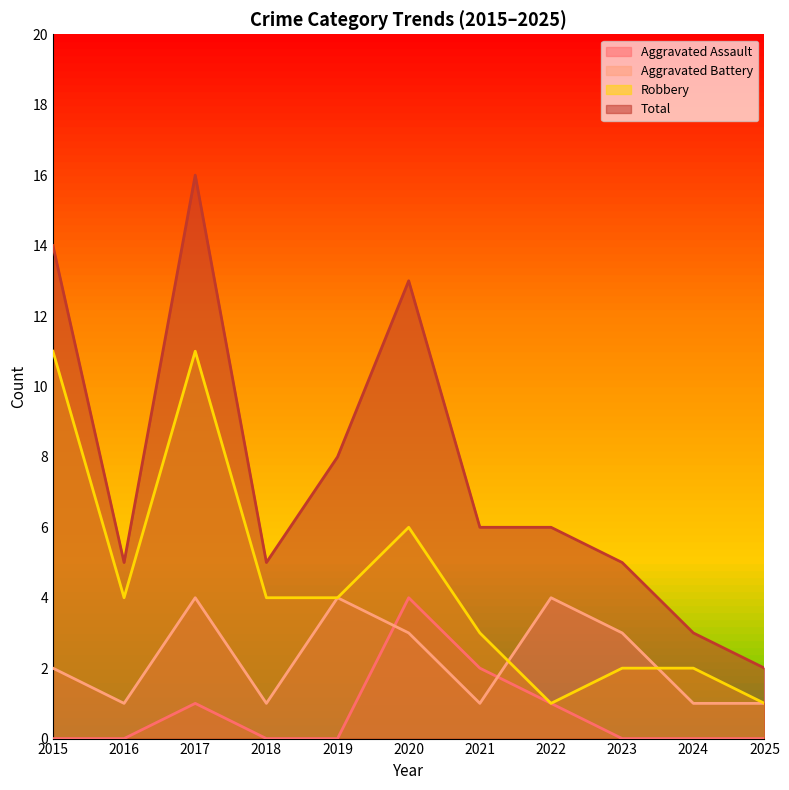

What is the maximum value for Aggravated Assault?

4